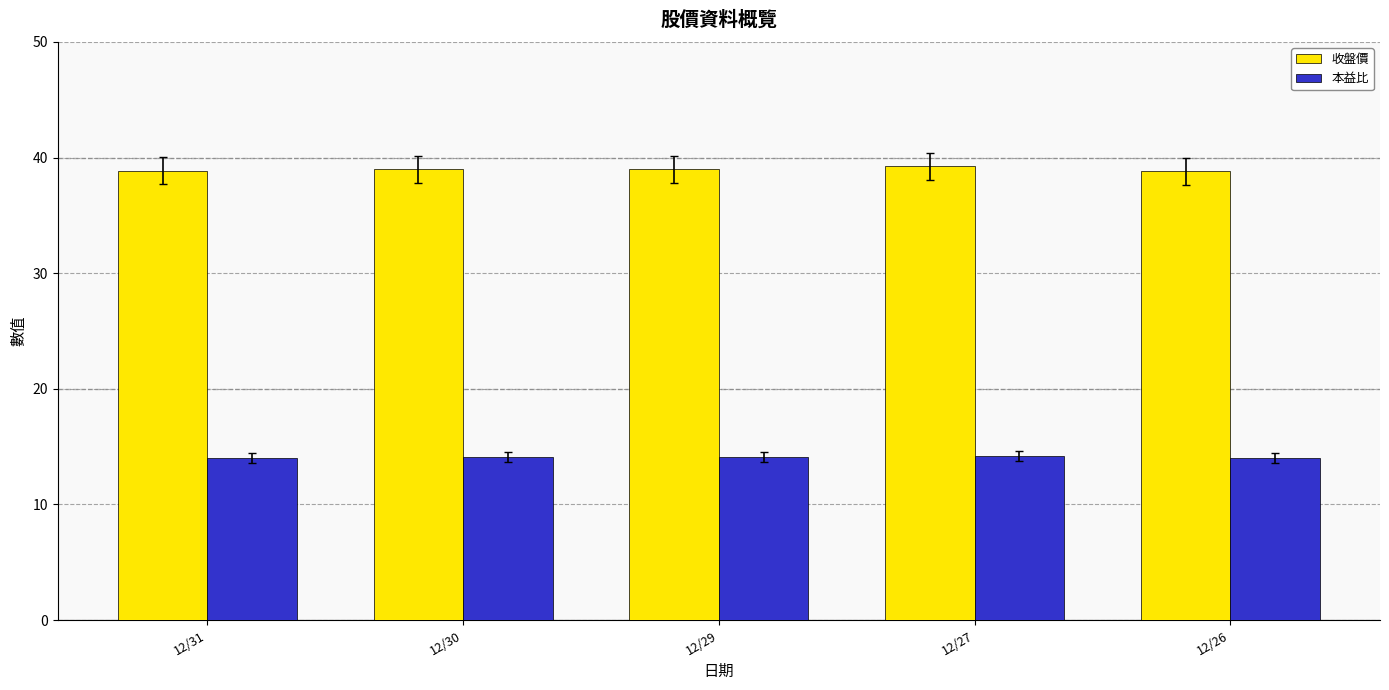

The value of 收盤價 at 12/30 is 9.8. True or false?

False